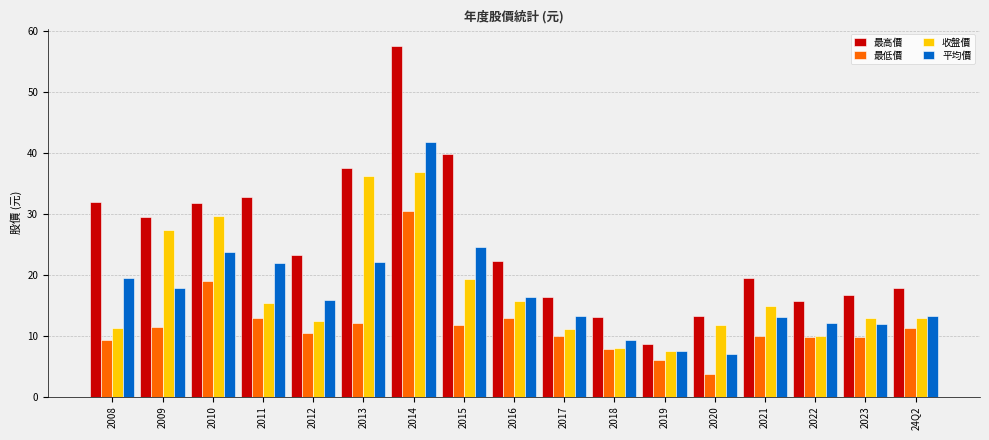

Between 2008 and 2018, which series saw the biggest shift?

最高價